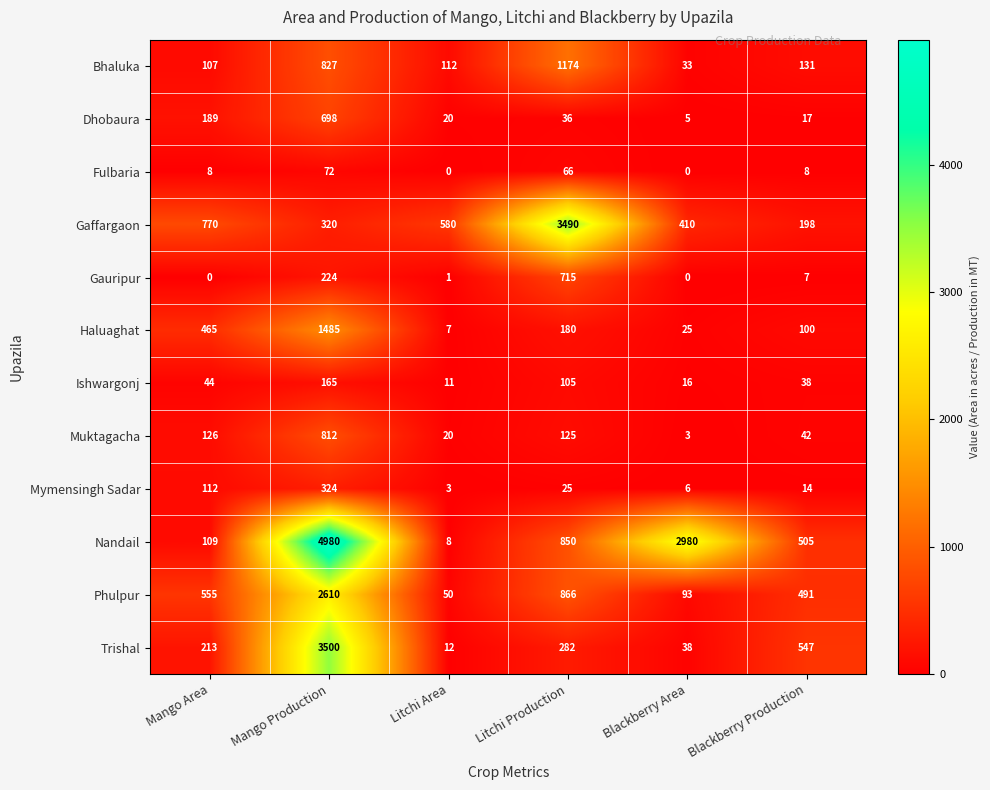

The Haluaghat series shows 25 at Blackberry Area. True or false?

True